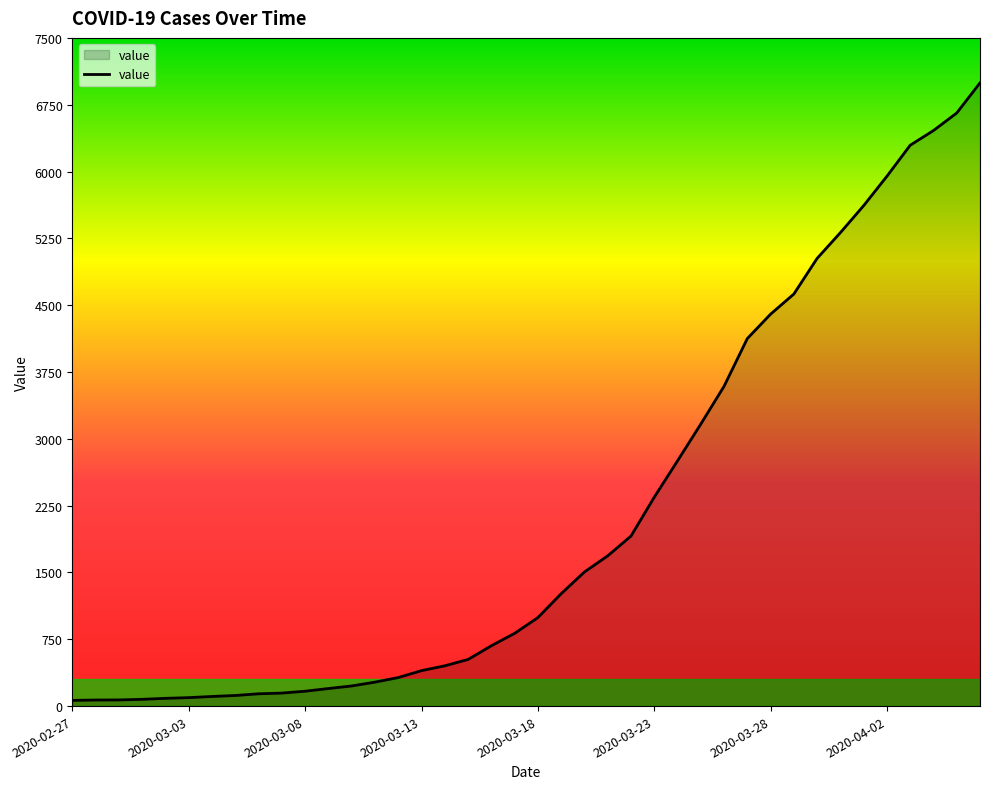

What is the maximum value shown in the chart?

6995